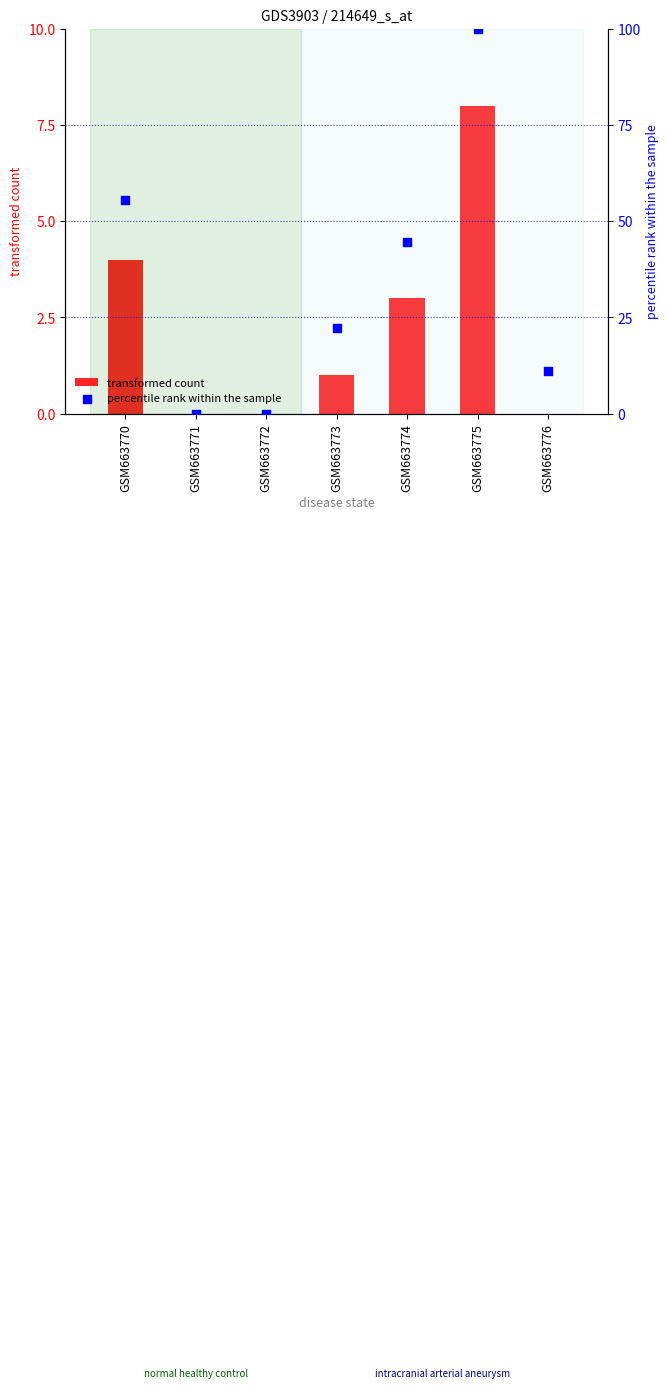

At how many categories does at least one series exceed 38?

3